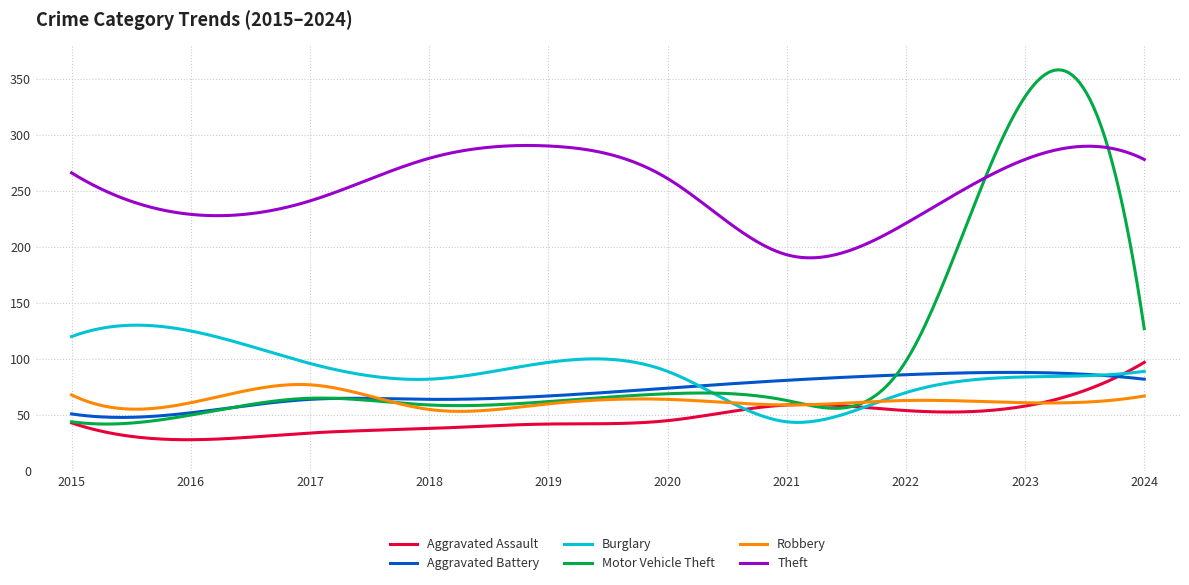

How many categories are shown in the chart?

300